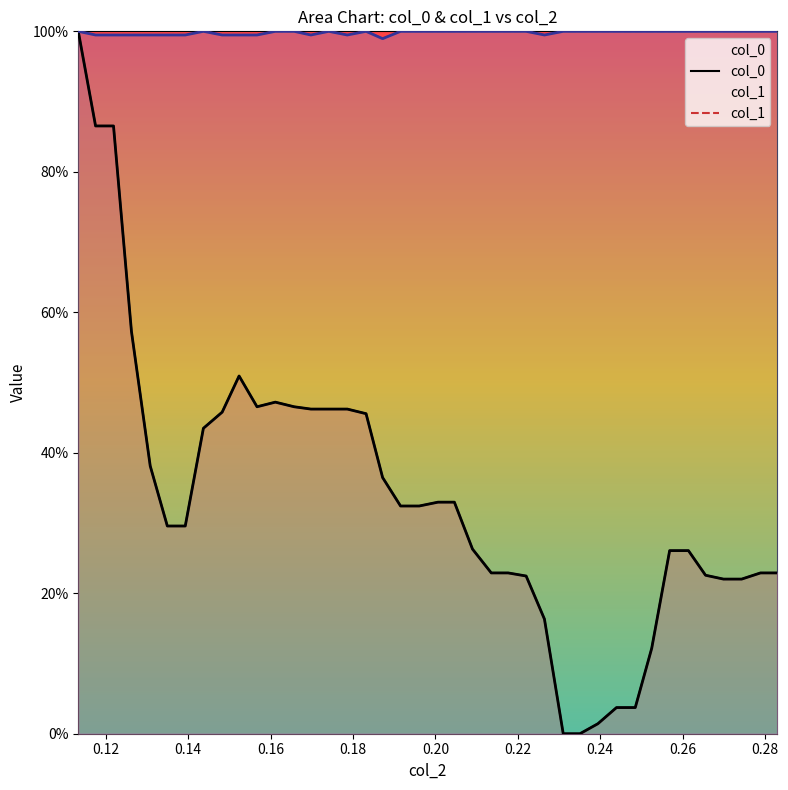

True or false: col_1 and col_0 intersect in this chart.

False